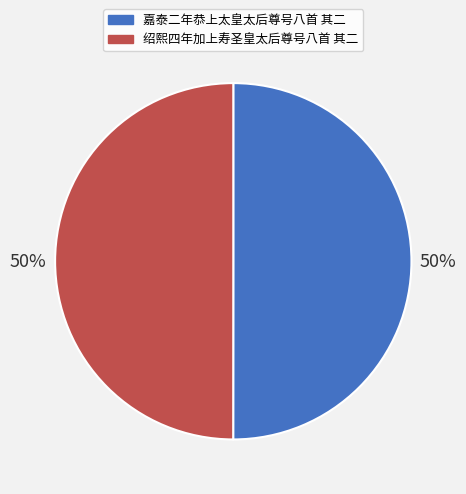

Is the sum of 绍熙四年加上寿圣皇太后尊号八首 其二 and 嘉泰二年恭上太皇太后尊号八首 其二 greater than half?

Yes